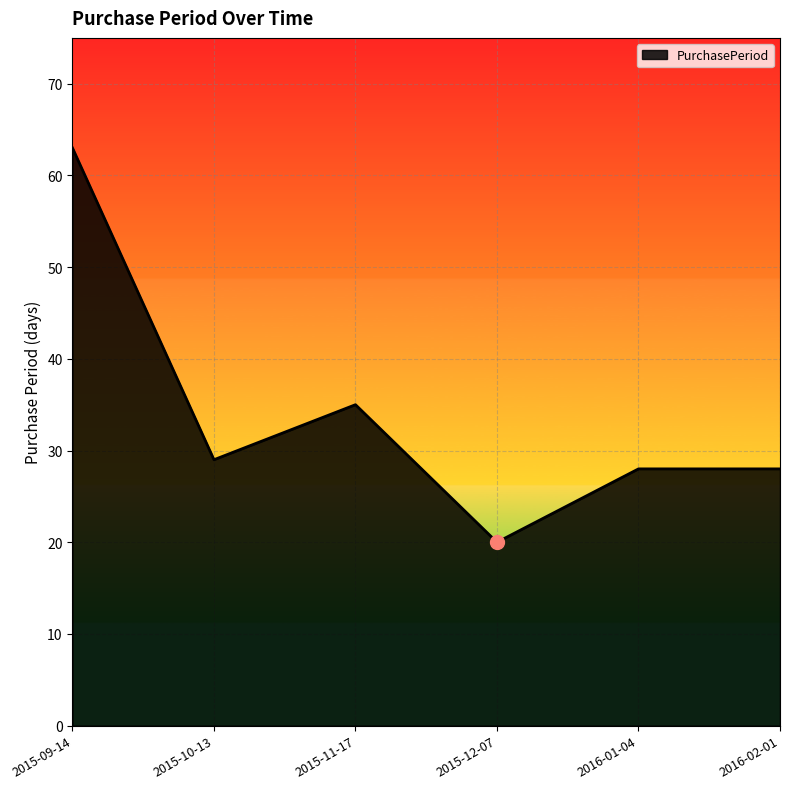

Rank the categories by value from highest to lowest.

2015-09-14, 2015-11-17, 2015-10-13, 2016-01-04, 2016-02-01, 2015-12-07